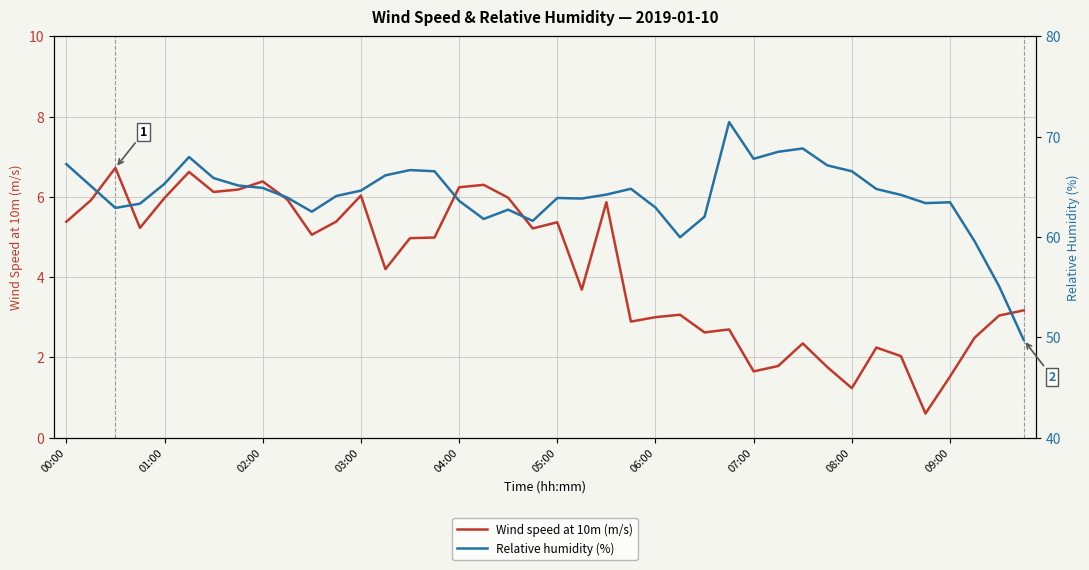

What is the highest value of the Wind speed at 10m (m/s) series?

6.7